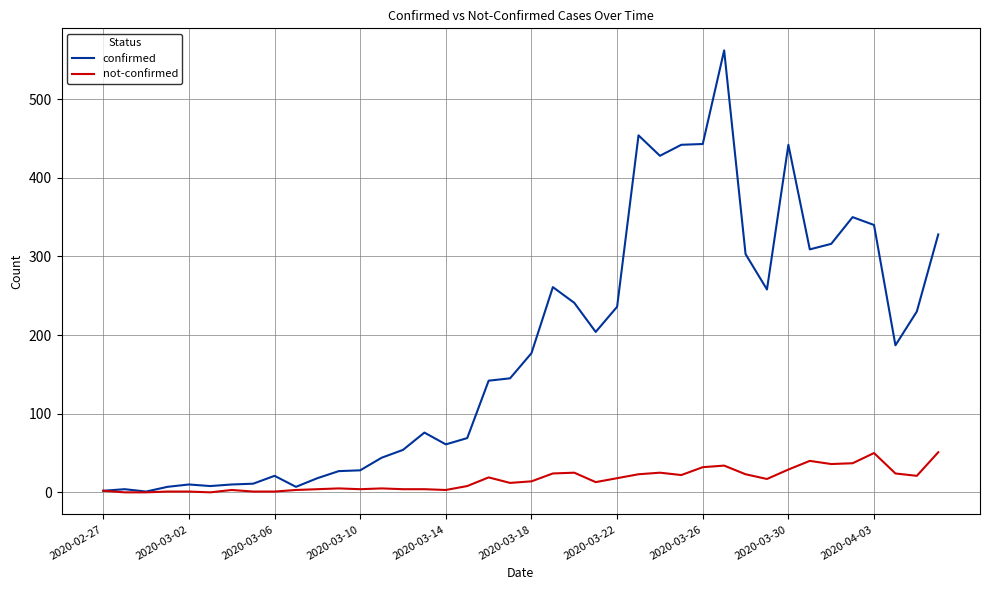

List the series in order of their peak value, lowest first.

not-confirmed, confirmed